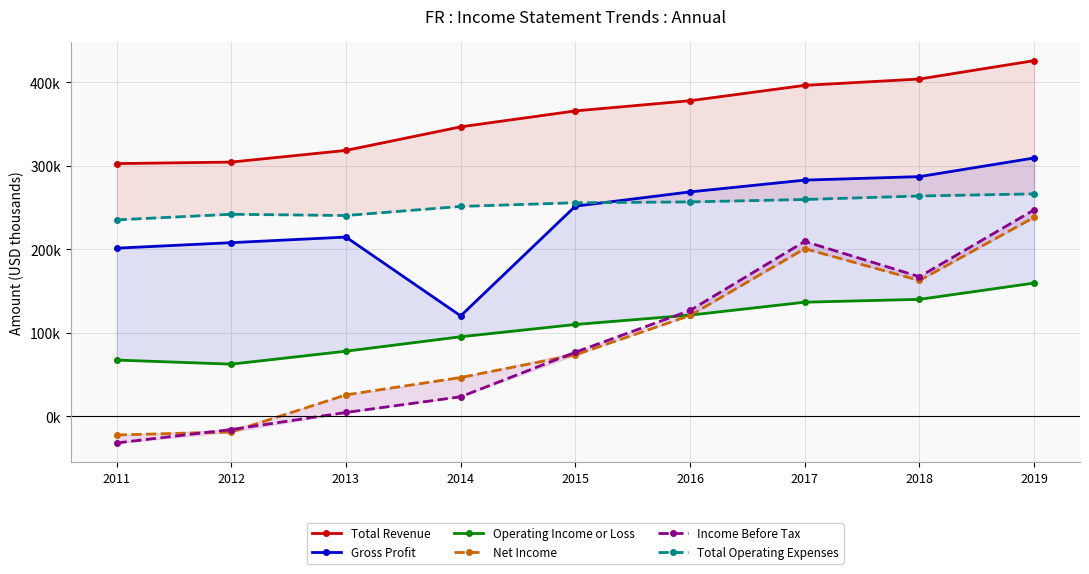

What is the sum of the Net Income values at 2014 and 2016?

167300